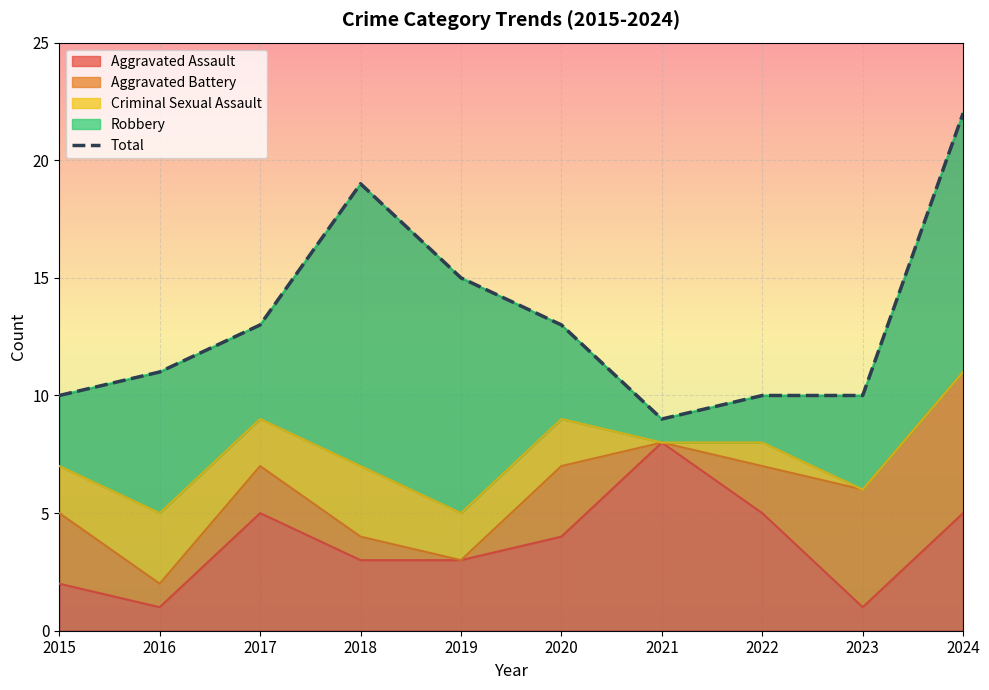

List the labels in order of value, largest first.

2024, 2018, 2019, 2017, 2020, 2016, 2015, 2022, 2023, 2021